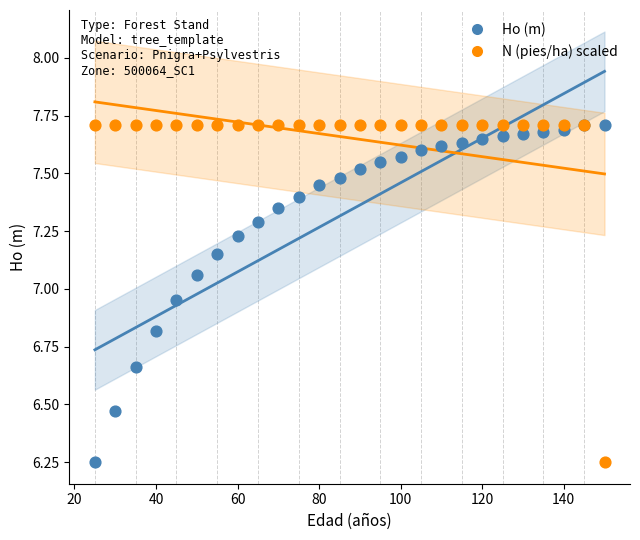

What are all the series names shown in the legend?

Ho (m), N (pies/ha) scaled